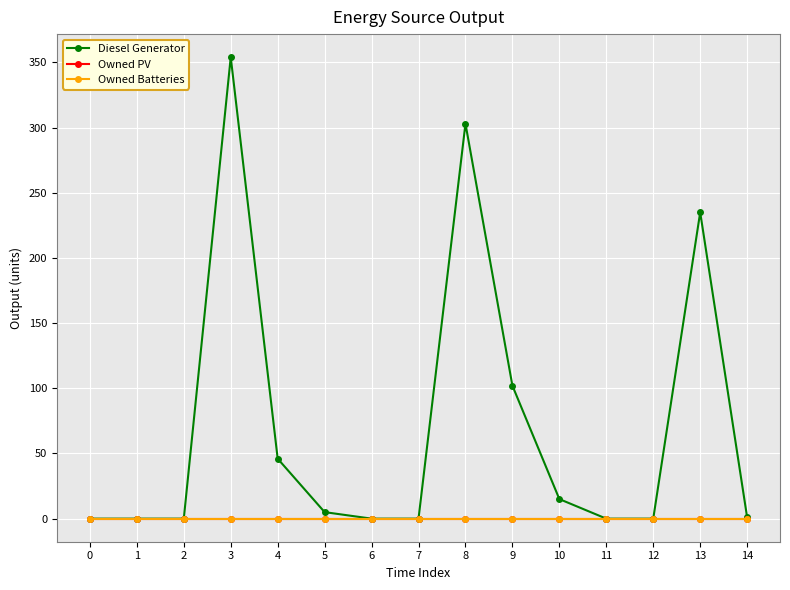

Rank the categories by Owned PV value from lowest to highest.

0, 1, 2, 3, 4, 5, 6, 7, 8, 9, 10, 11, 12, 13, 14